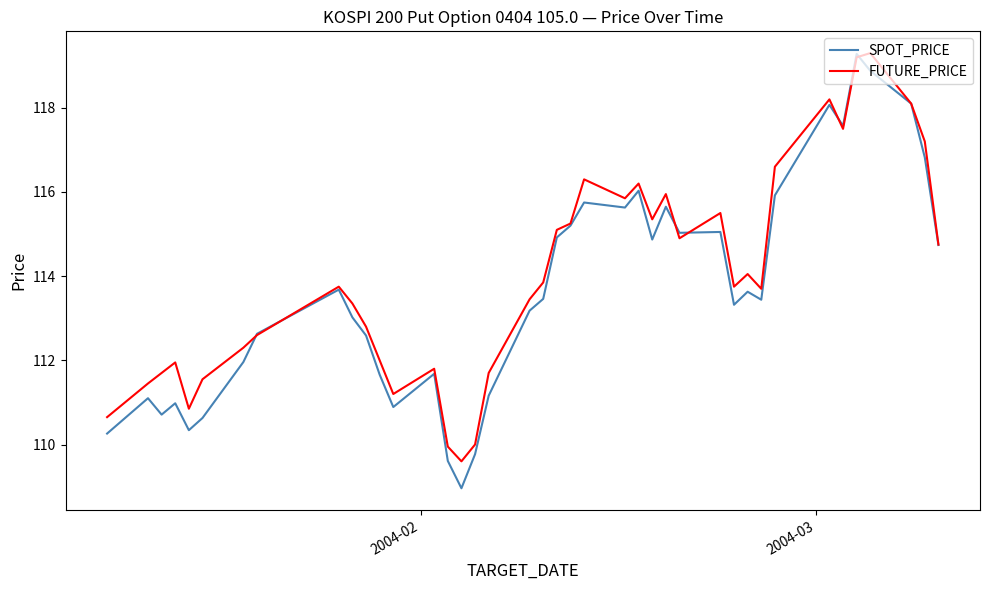

What is the smallest value displayed?

109.0